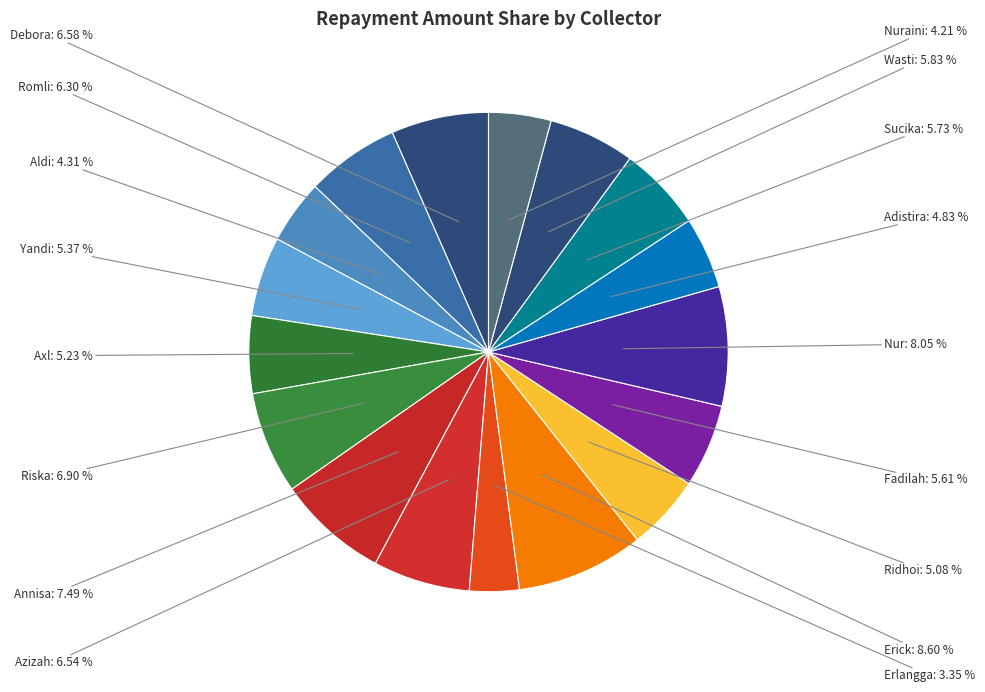

Count the number of slices in the pie.

17